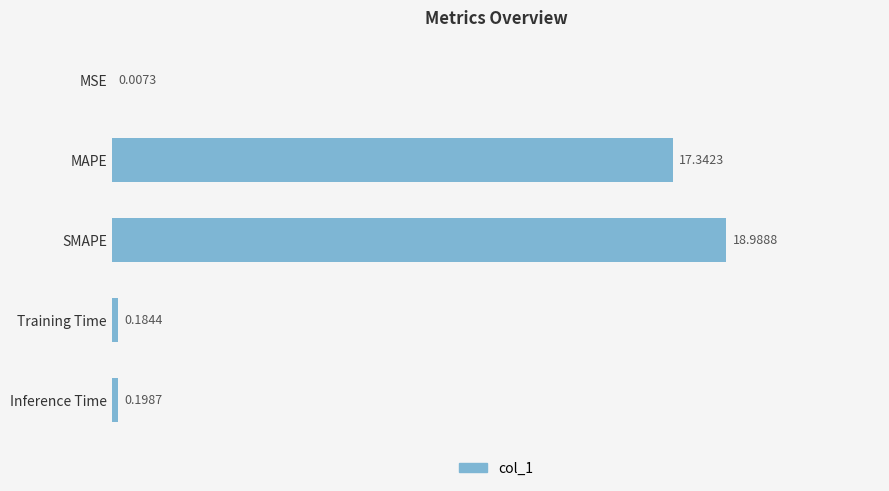

How many distinct data groups are displayed?

1